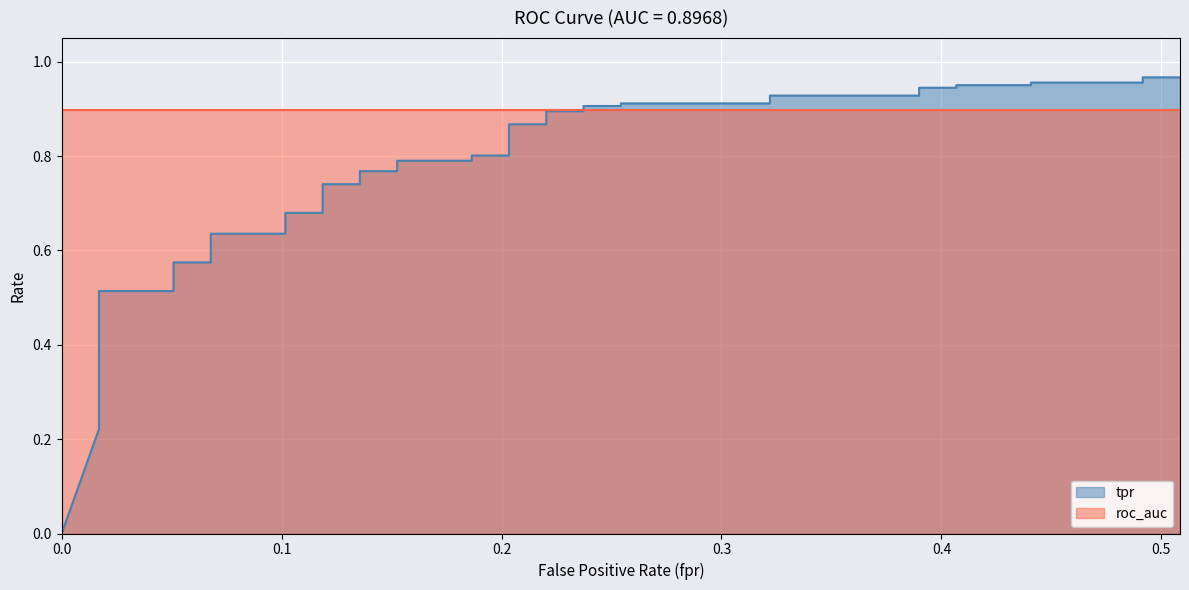

Reading left to right, list all the values displayed in this chart.

0=0.0	0.01694915254237288=0.2	0.01694915254237288=0.3	0.01694915254237288=0.3	0.01694915254237288=0.3	0.01694915254237288=0.4	0.01694915254237288=0.5	0.05084745762711865=0.5	0.05084745762711865=0.6	0.06779661016949153=0.6	0.06779661016949153=0.6	0.1016949152542373=0.6	0.1016949152542373=0.7	0.1186440677966102=0.7	0.1186440677966102=0.7	0.1355932203389831=0.7	0.1355932203389831=0.8	0.1525423728813559=0.8	0.1525423728813559=0.8	0.1864406779661017=0.8	0.1864406779661017=0.8	0.2033898305084746=0.8	0.2033898305084746=0.9	0.2203389830508475=0.9	0.2203389830508475=0.9	0.2372881355932203=0.9	0.2372881355932203=0.9	0.2542372881355932=0.9	0.2542372881355932=0.9	0.3220338983050847=0.9	0.3220338983050847=0.9	0.3898305084745763=0.9	0.3898305084745763=0.9	0.4067796610169492=0.9	0.4067796610169492=1.0	0.4406779661016949=1.0	0.4406779661016949=1.0	0.4915254237288136=1.0	0.4915254237288136=1.0	0.5084745762711864=1.0